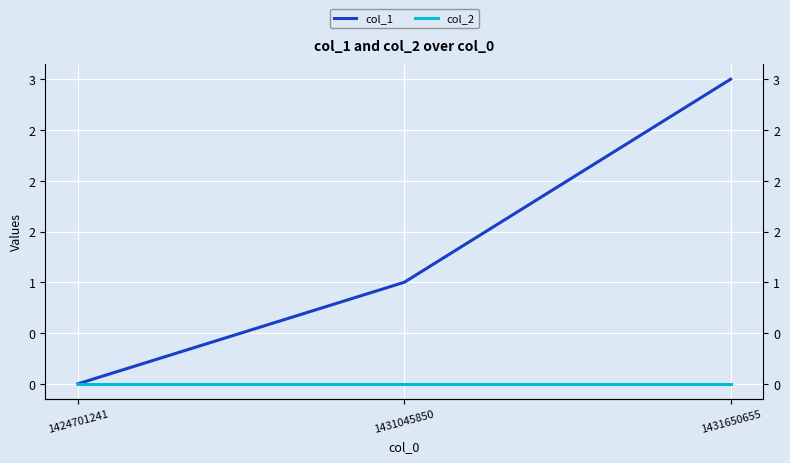

Reading left to right, transcribe all the data shown in this chart.

col_1: 0	1	3
col_2: 0	0	0